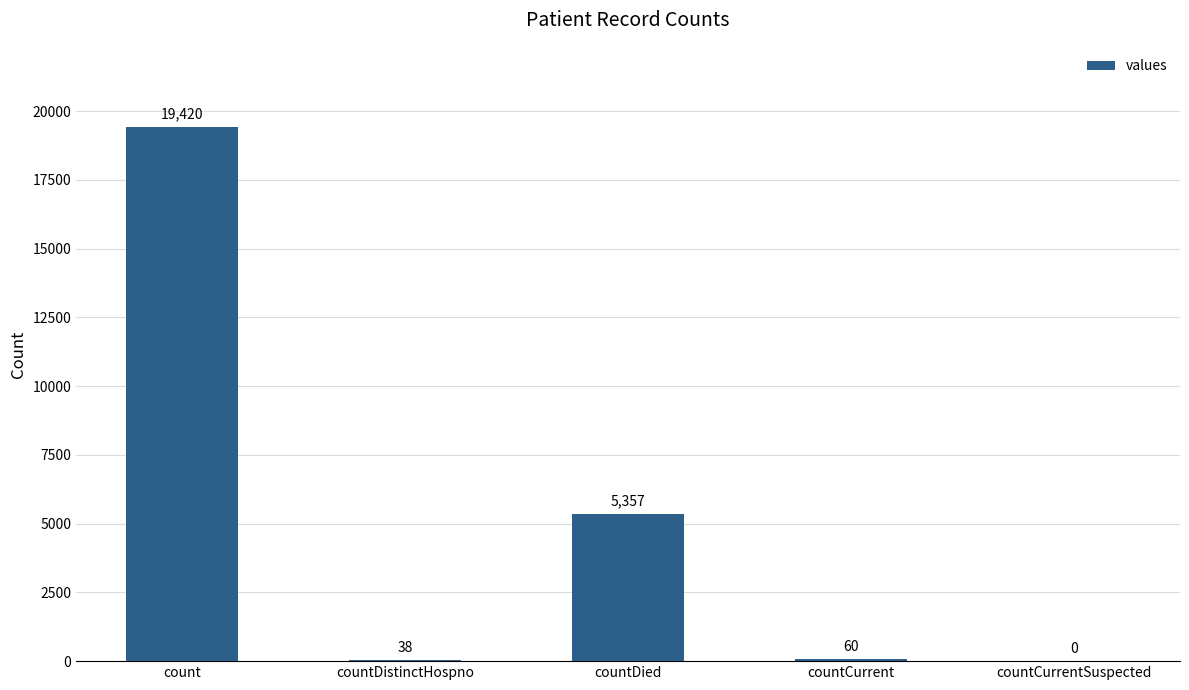

Are the bars horizontal?

No